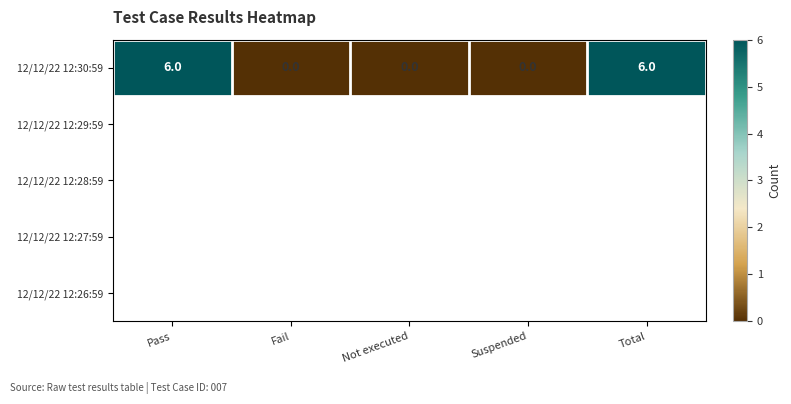

What is the difference between the maximum and minimum values?

6